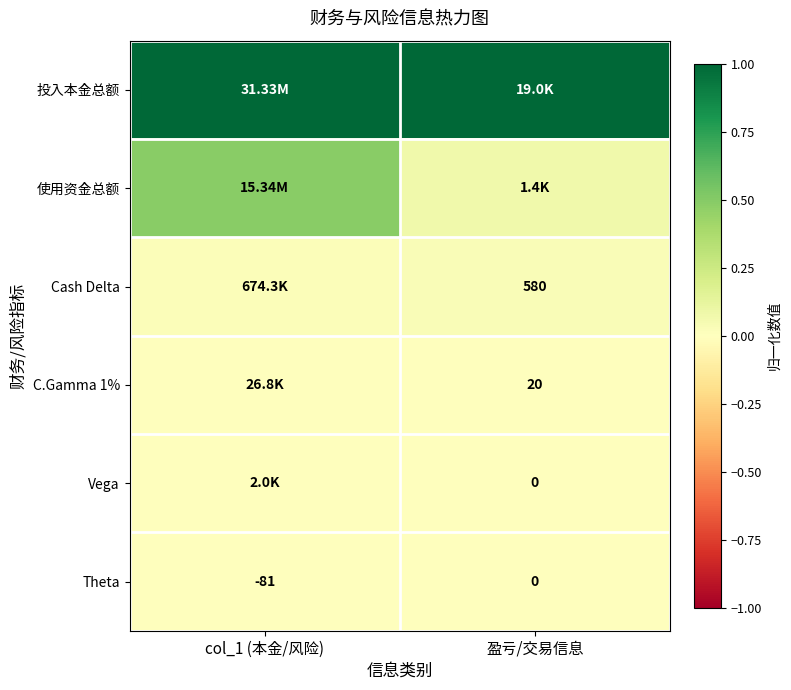

Which category has the lowest value in the Vega series?

盈亏/交易信息